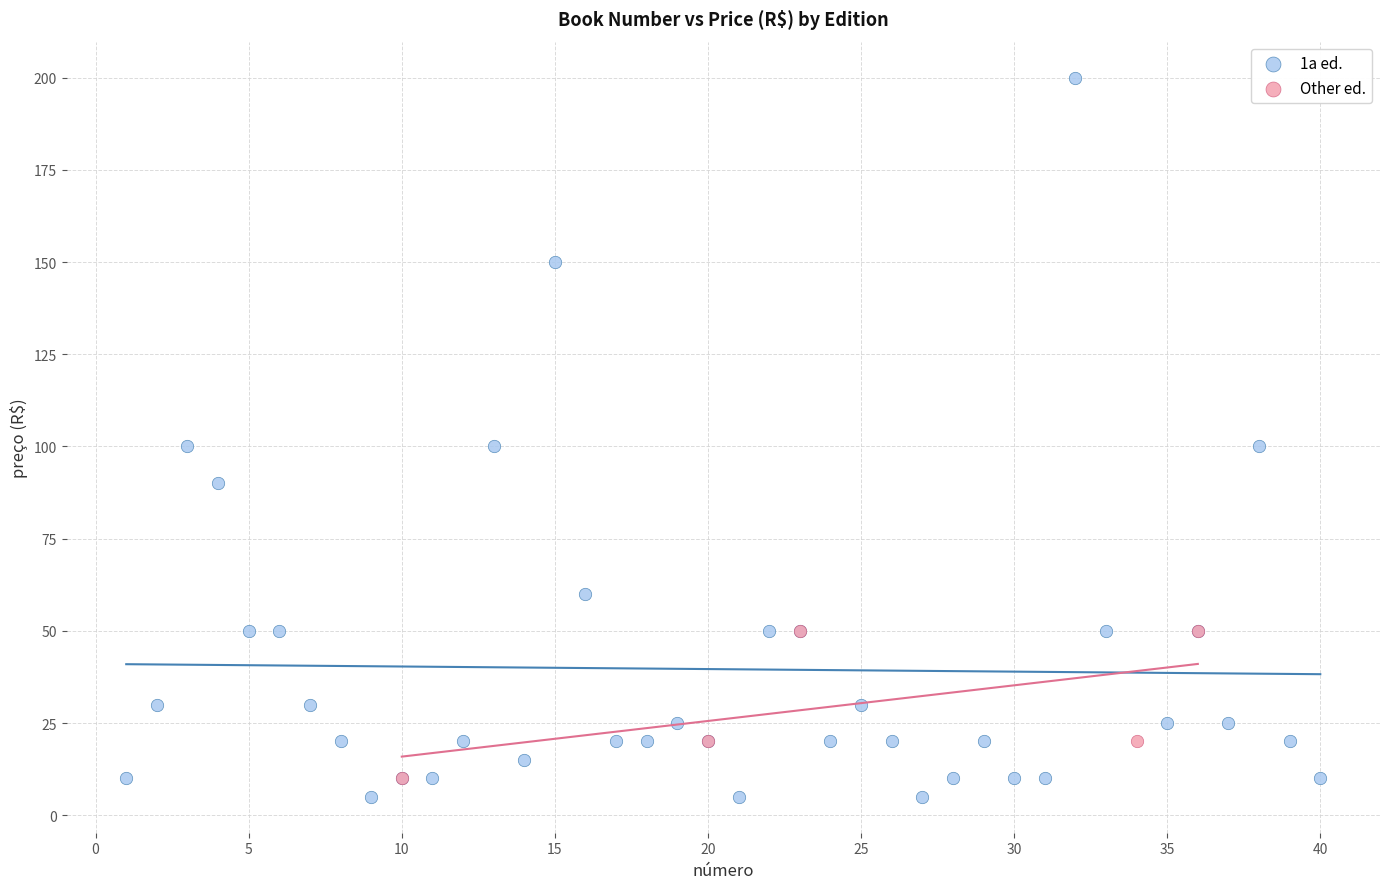

Which series reaches the maximum Y coordinate?

1a ed.